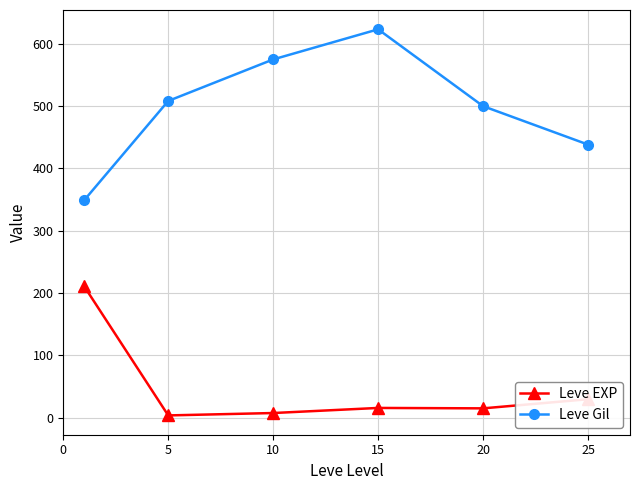

How many series are shown in this chart?

2